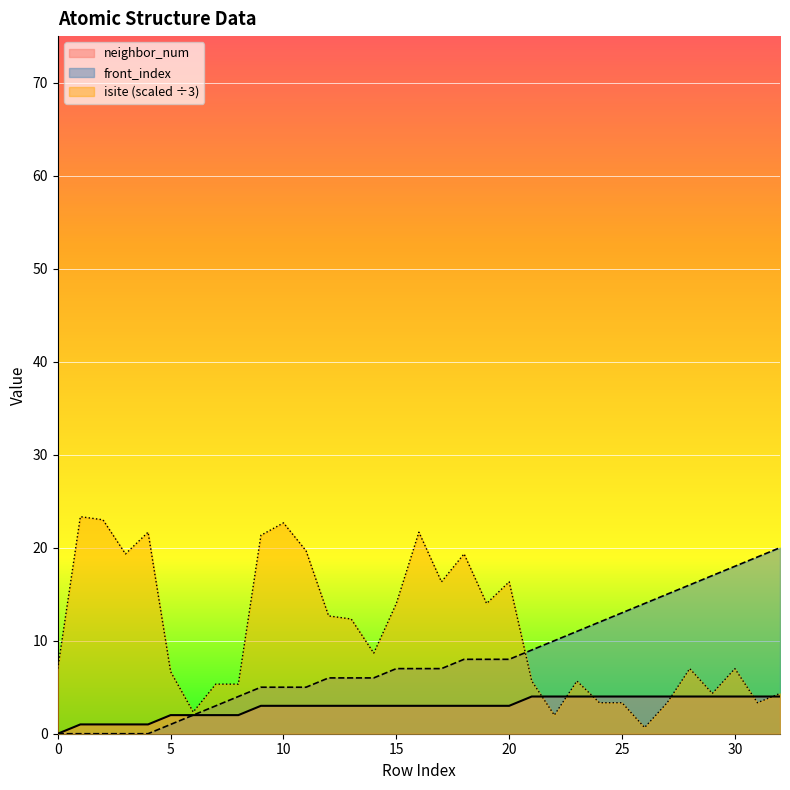

True or false: neighbor_num has more than 2 interior local peaks.

False